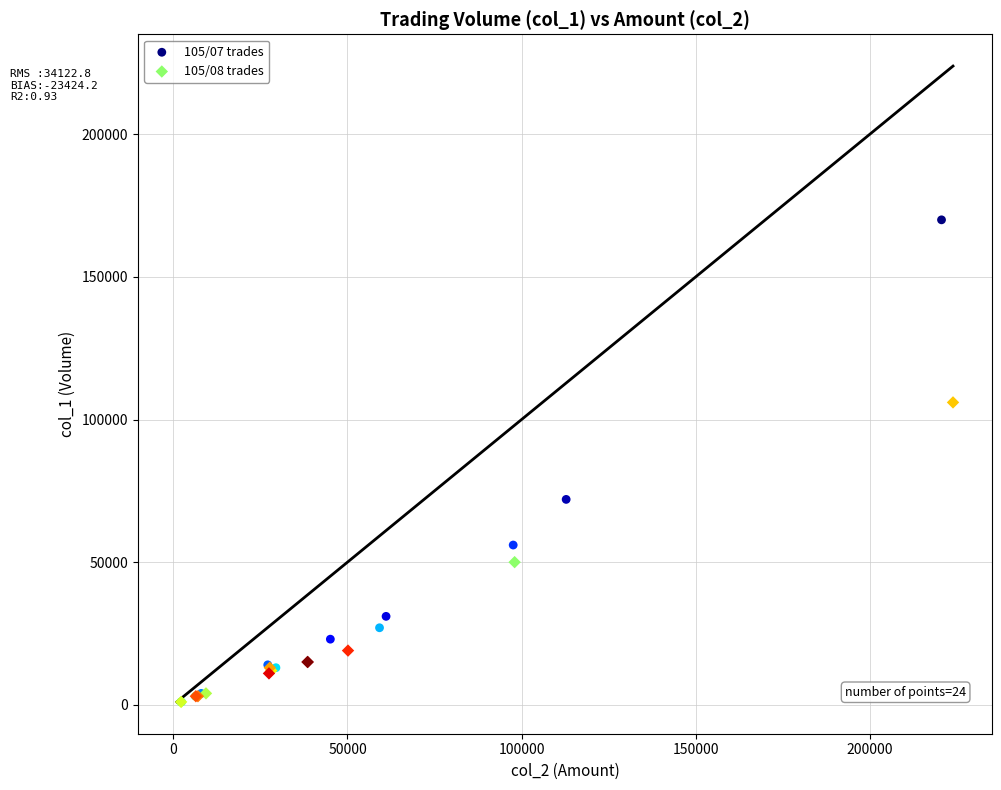

Which series contains the highest Y value?

105/07 trades